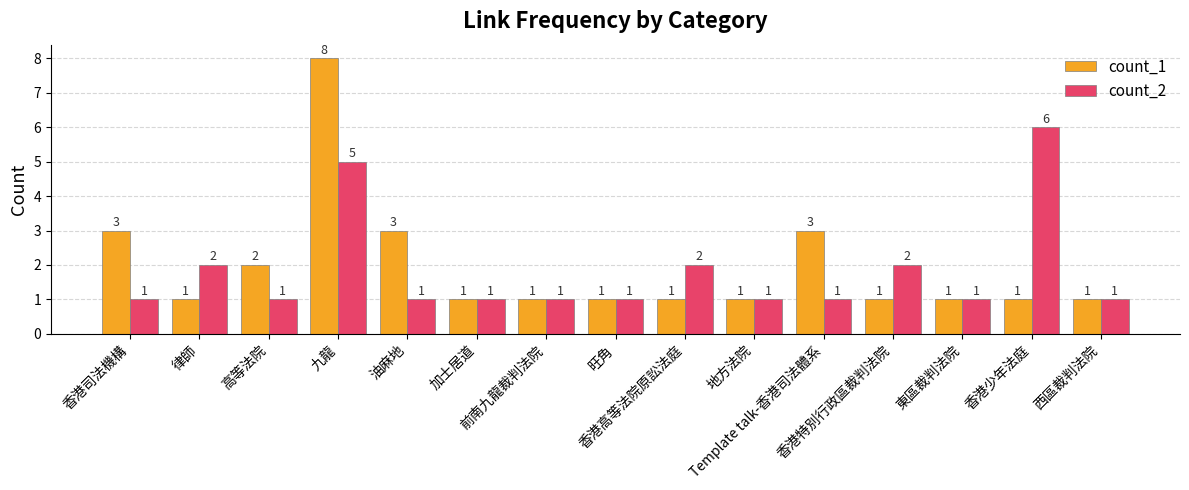

What position from the right is 香港司法機構?

15